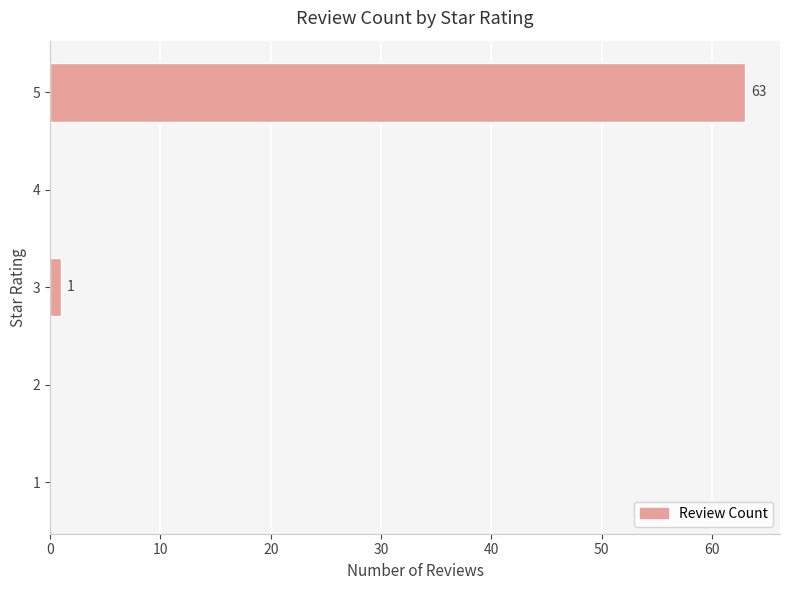

What is the change in value from 4 to 5?

+63